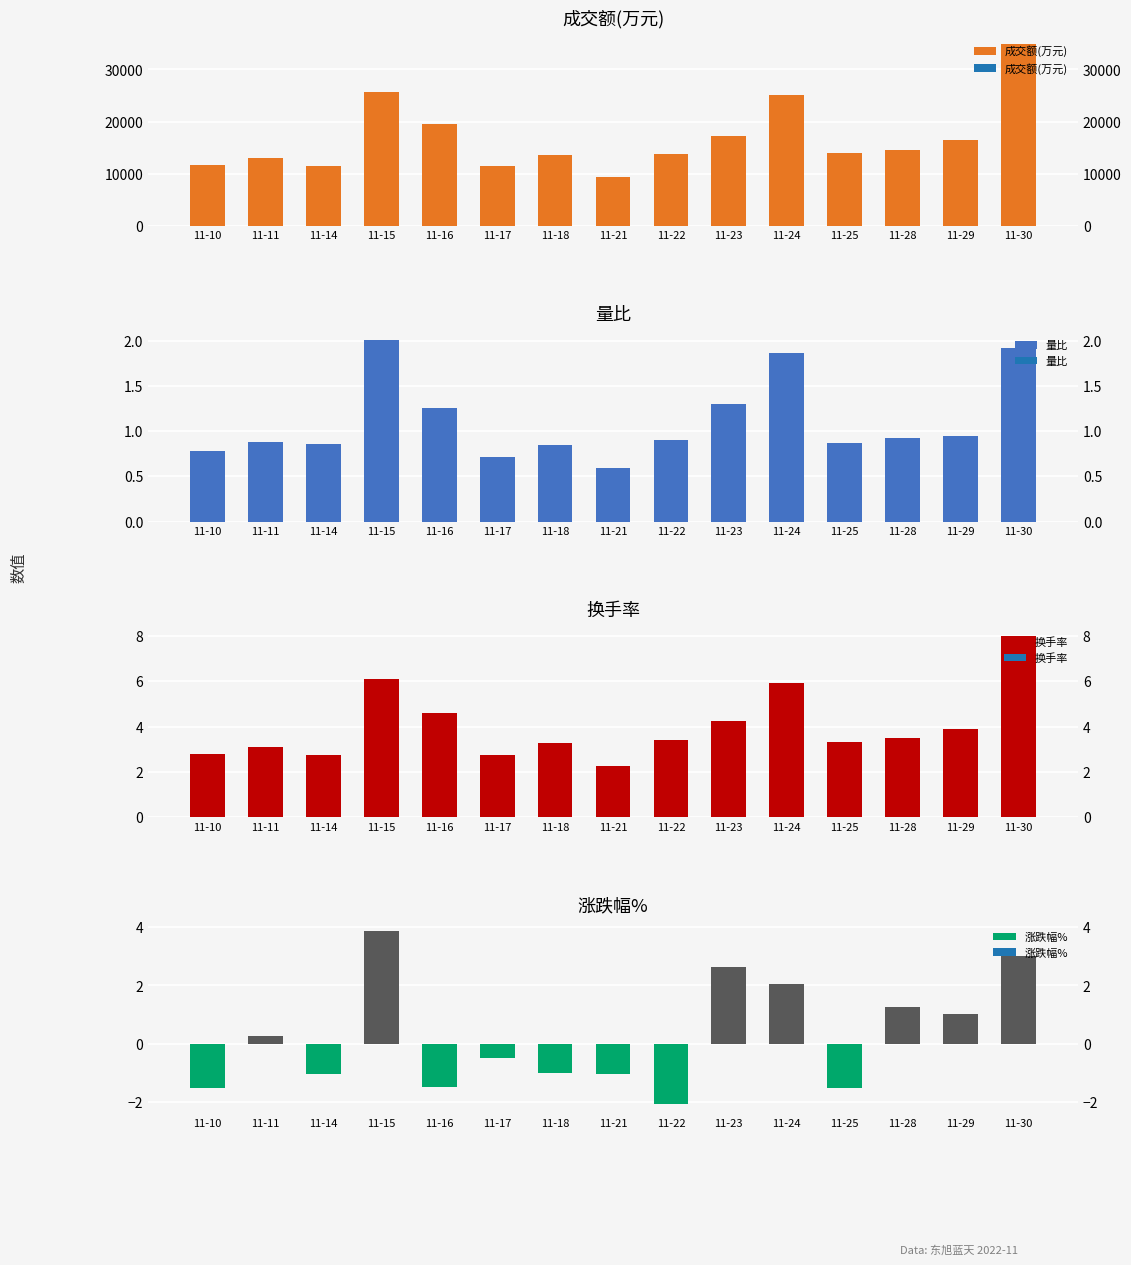

What is the sum of all 成交额(万元) values?

251673.0